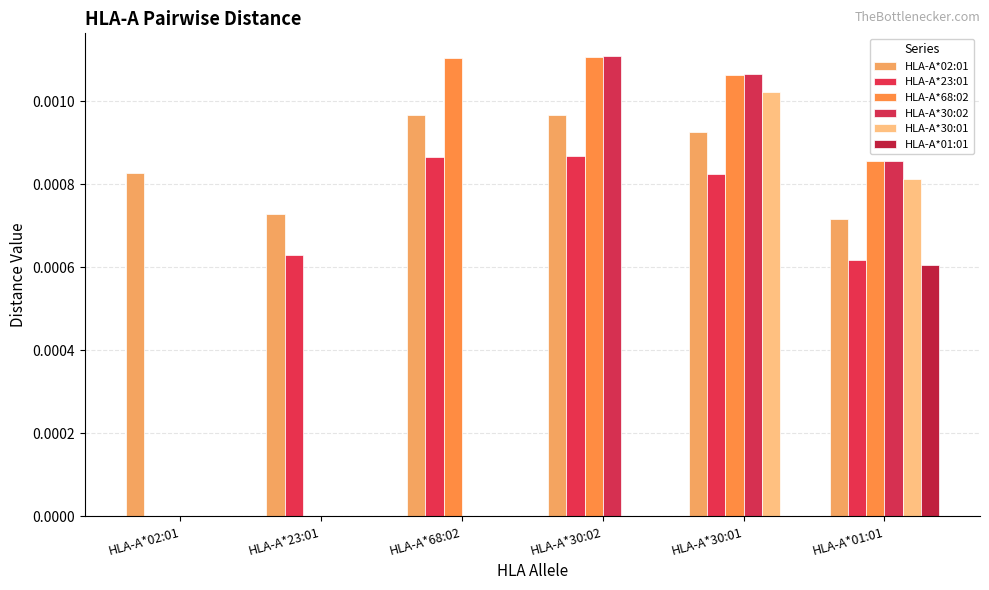

What are all the series names shown in the legend?

HLA-A*02:01, HLA-A*23:01, HLA-A*68:02, HLA-A*30:02, HLA-A*30:01, HLA-A*01:01